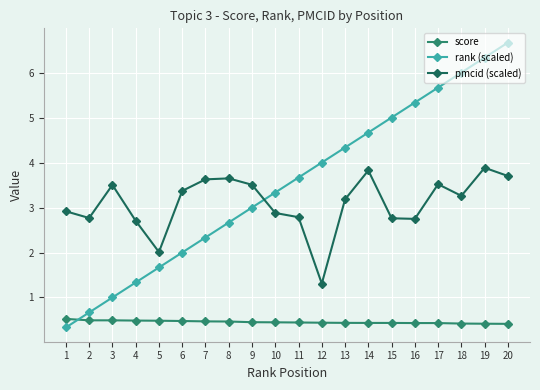

What is the sum of all rank (scaled) values?

70.0